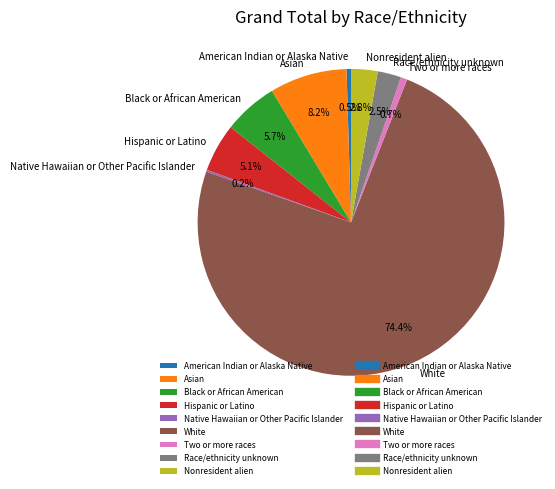

How much of the chart is everything except Asian?

91.8%